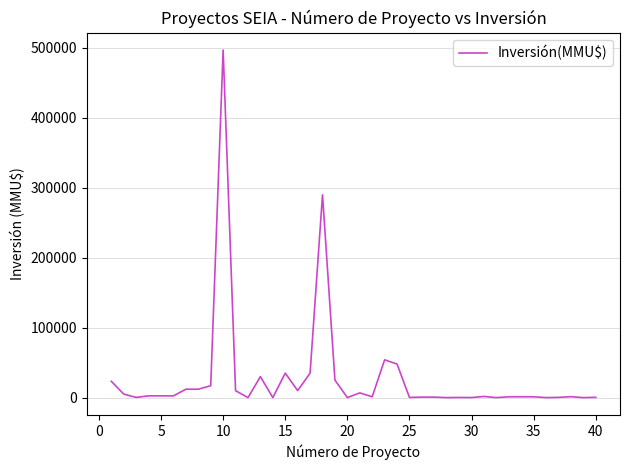

What is the greatest value displayed?

497000